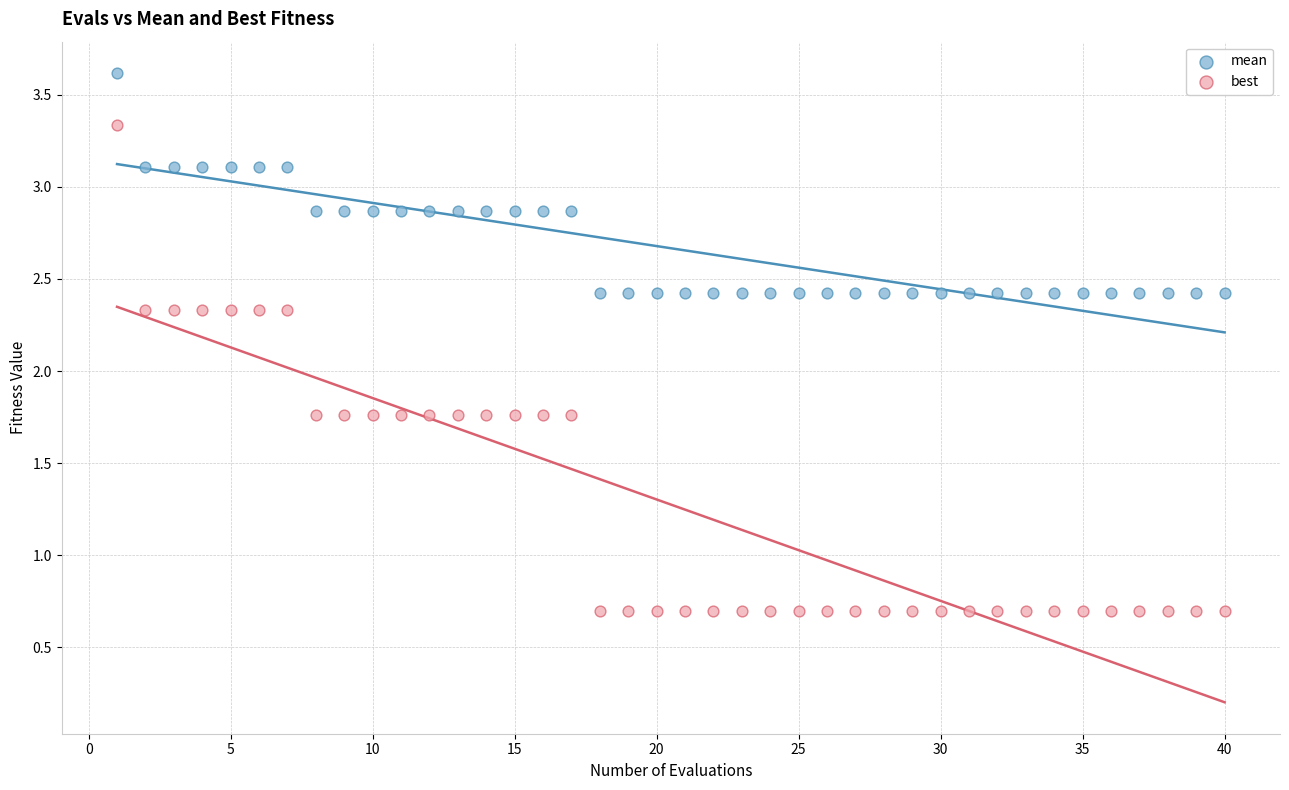

What is the X range (max minus min) for the scatter plot?

39.0